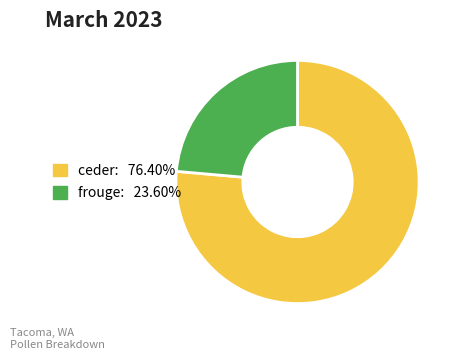

Is the sum of ceder and frouge greater than half?

Yes